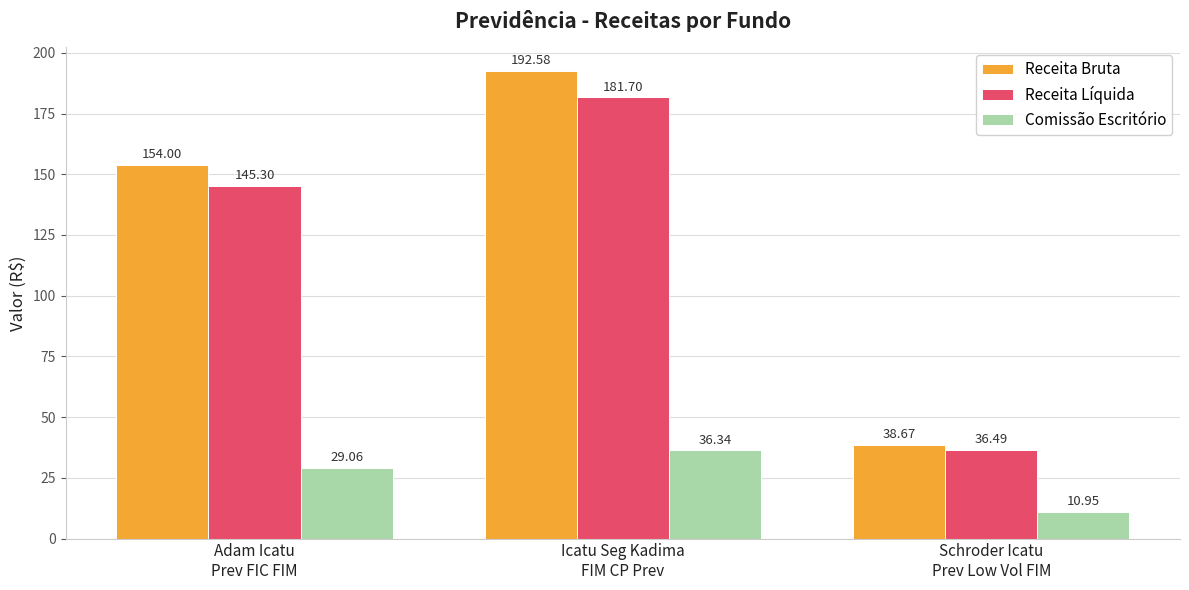

How many groups of bars are there?

3